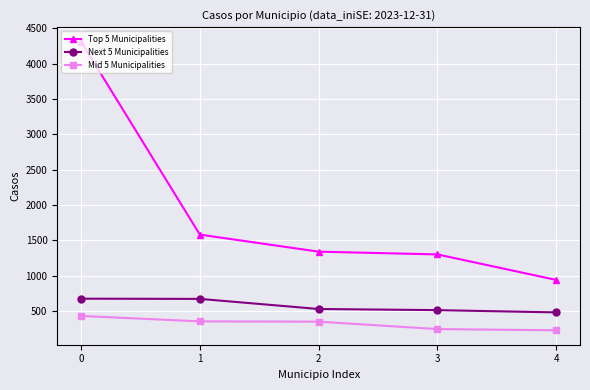

What is the minimum value for Top 5 Municipalities?

940